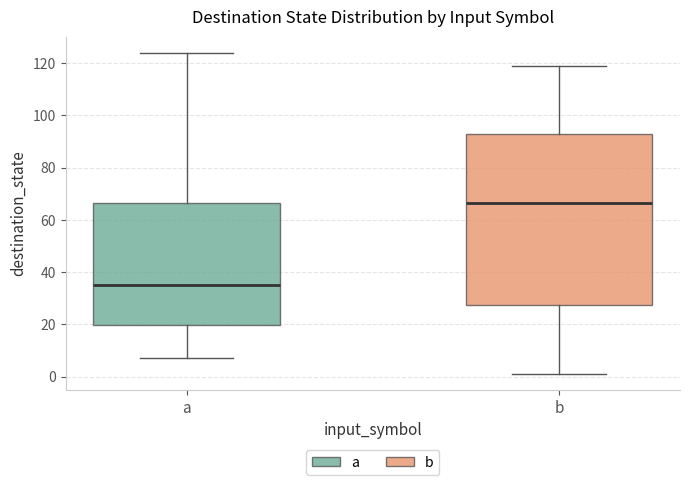

Comparing the boxes themselves (not the whiskers), which one is the tallest?

b